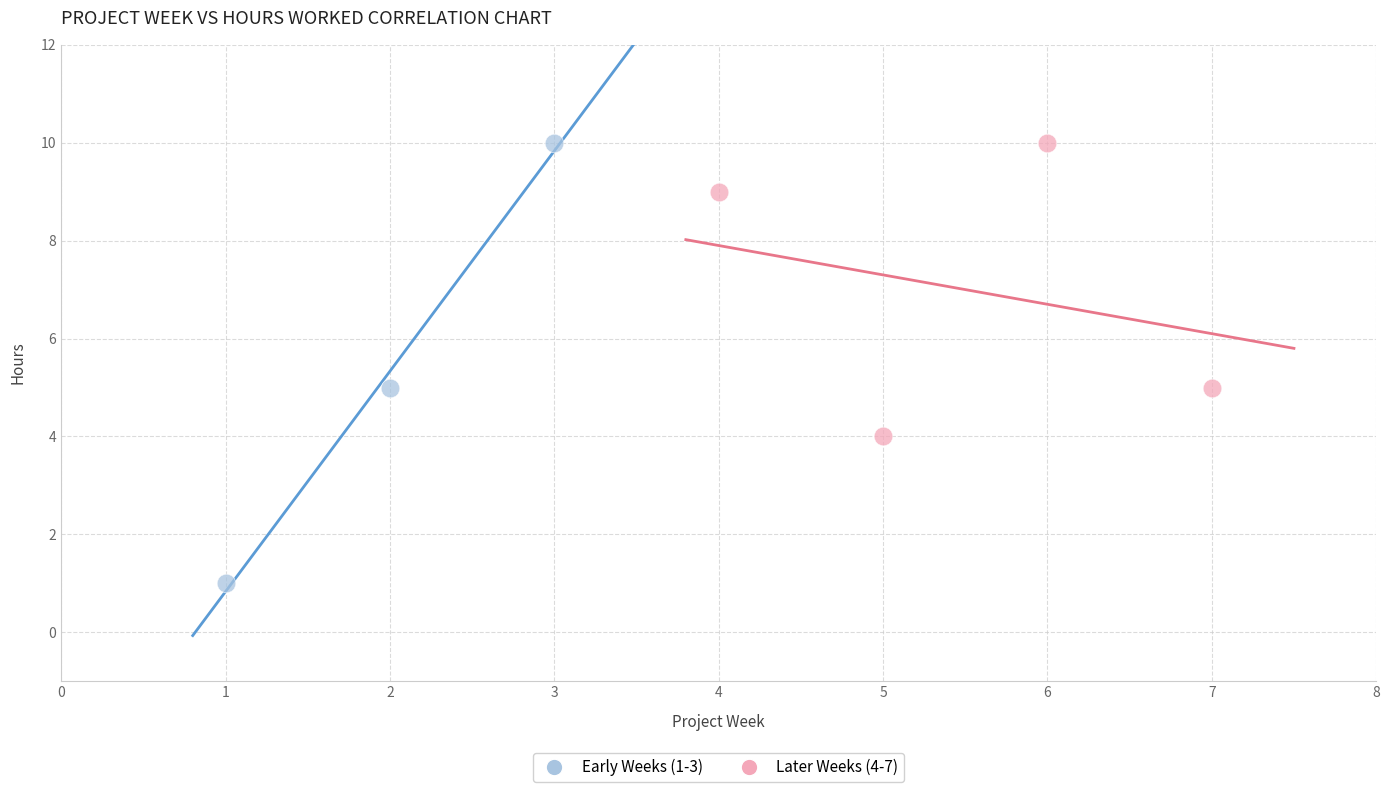

Which series has the largest Y range (max minus min)?

Early Weeks (1-3)